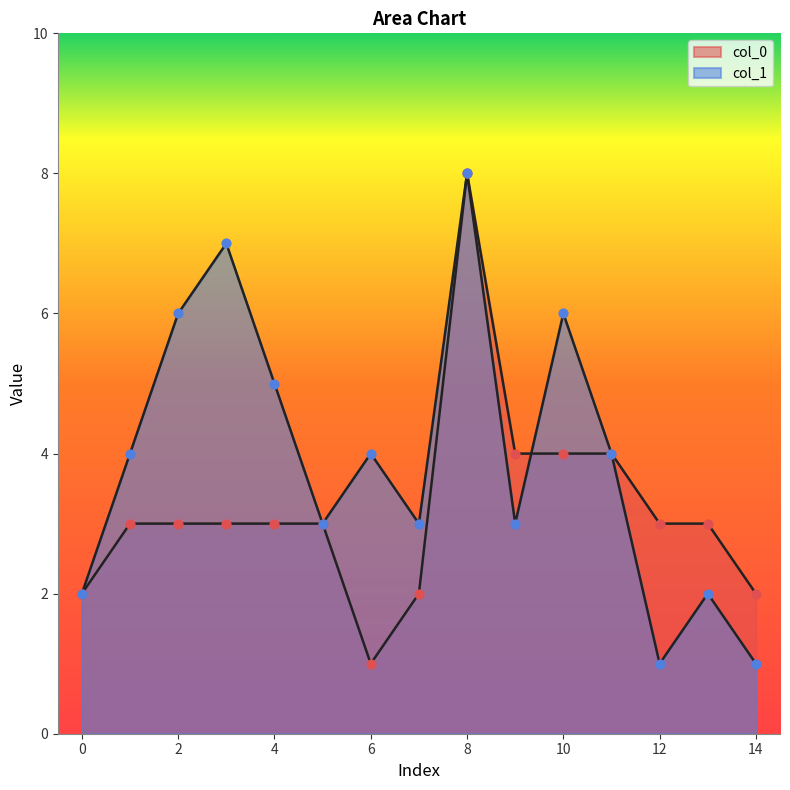

Which series has the largest total across all categories?

col_1